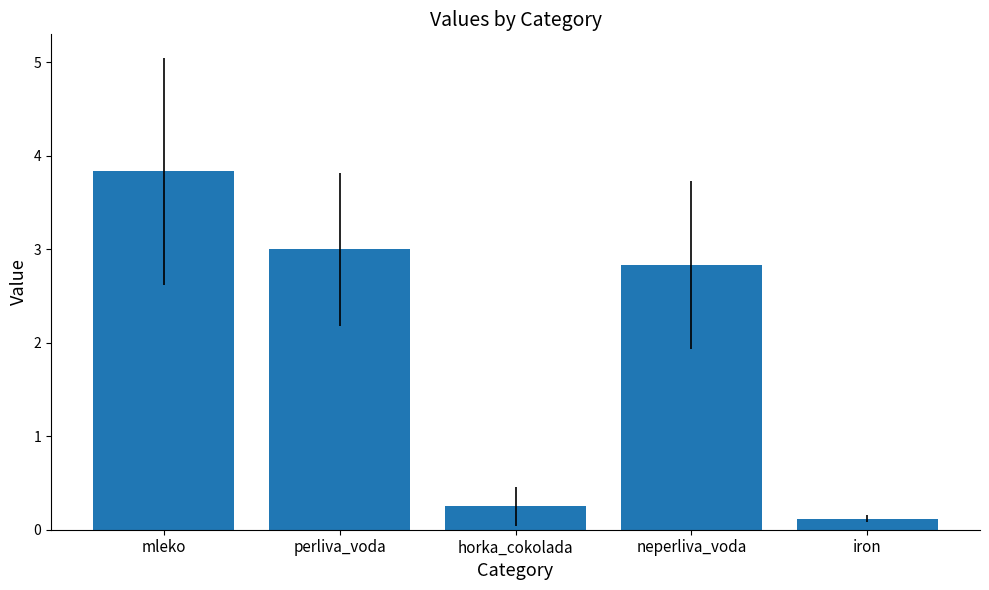

What is the difference between the maximum and second lowest values?

3.6